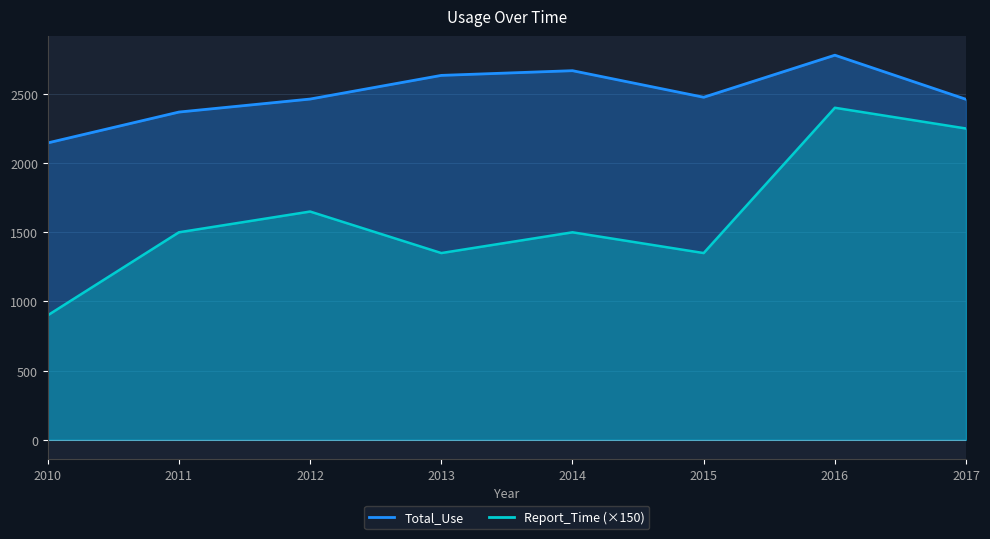

Reading left to right, extract all data points from this chart.

Total_Use: 2010=2146	2011=2369	2012=2463	2013=2634	2014=2668	2015=2476	2016=2780	2017=2461
Report_Time: 2010=900	2011=1500	2012=1650	2013=1350	2014=1500	2015=1350	2016=2400	2017=2250